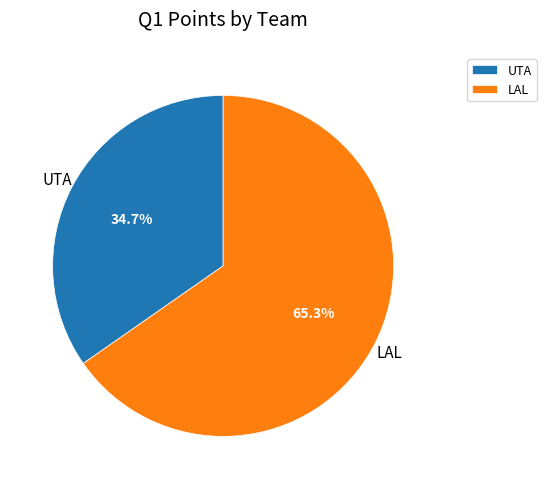

To the nearest percent, what is the average slice percentage?

50%